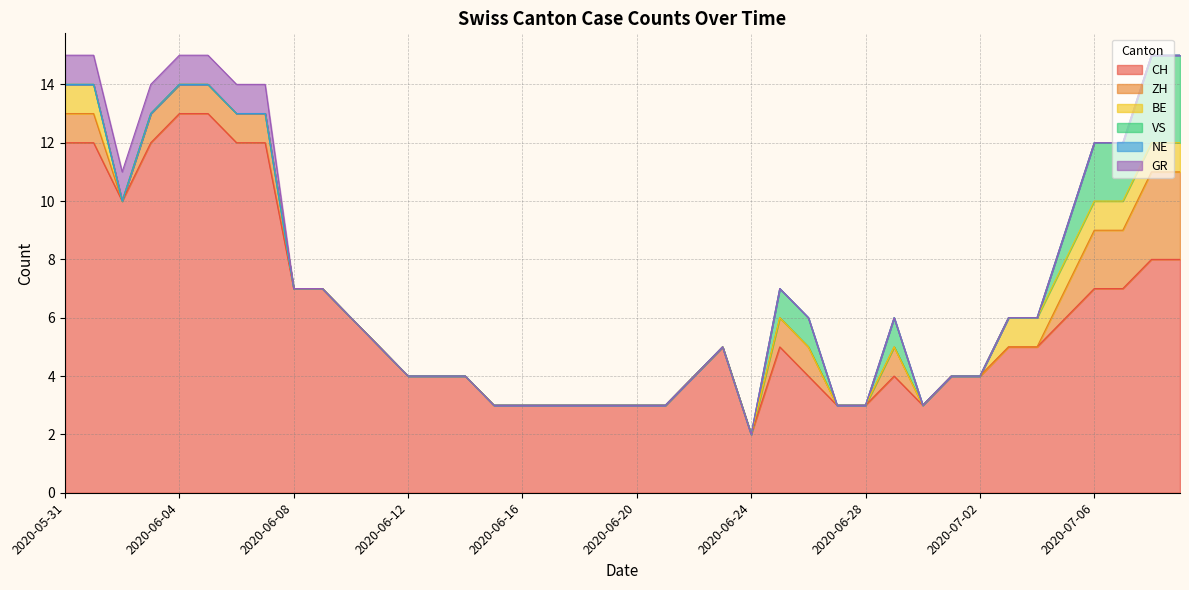

At which category is the sum across all series the highest?

2020-05-31